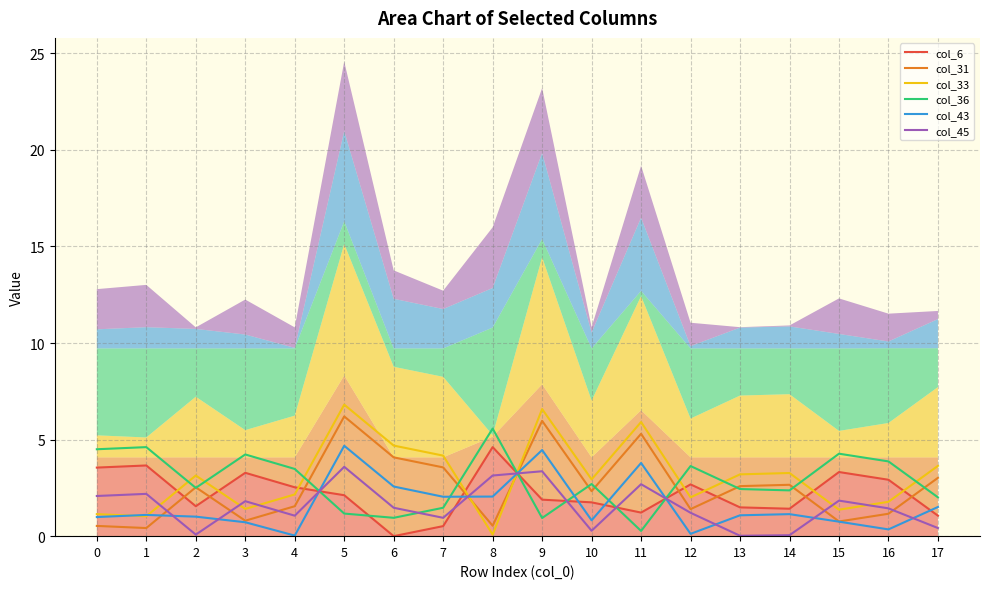

Between 2 and 13, which is larger?

2